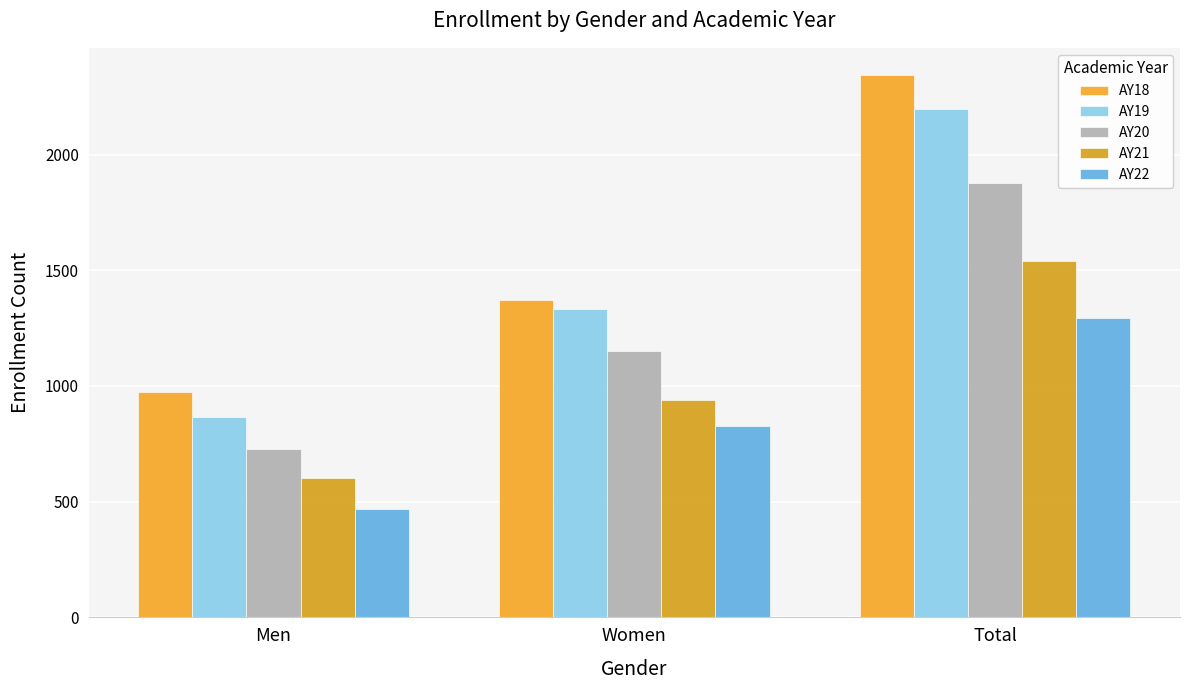

What is the average value of the AY18 series?

1563